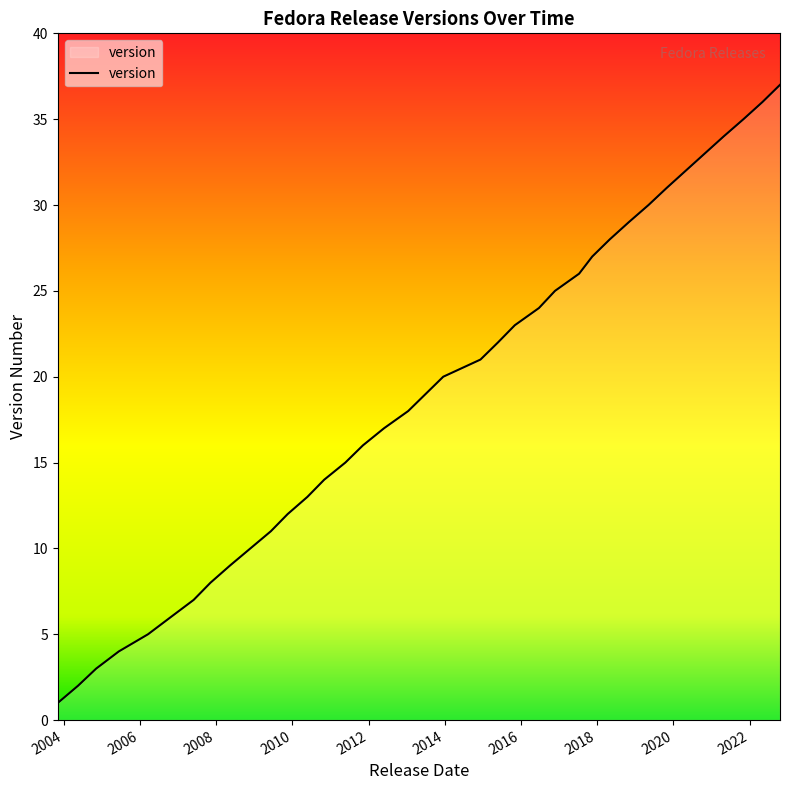

What is the maximum value shown in the chart?

37